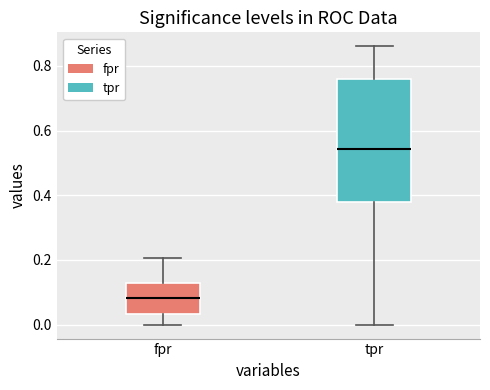

Which box's median line is the lowest?

fpr